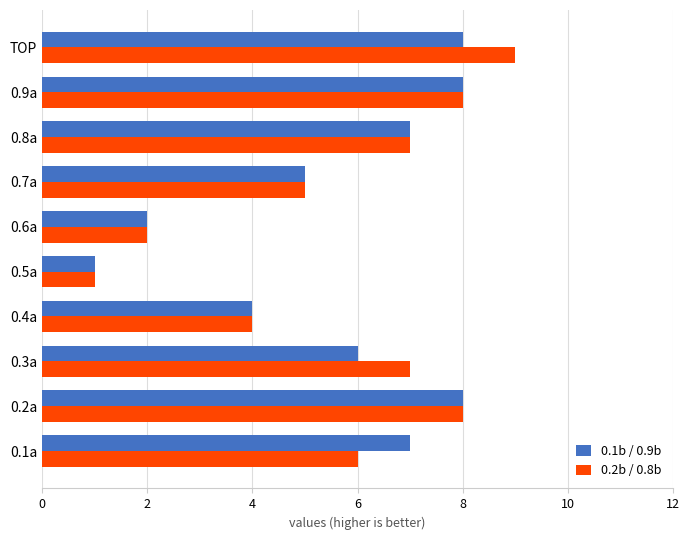

At which label is 0.2b / 0.8b closest to 5?

0.7a